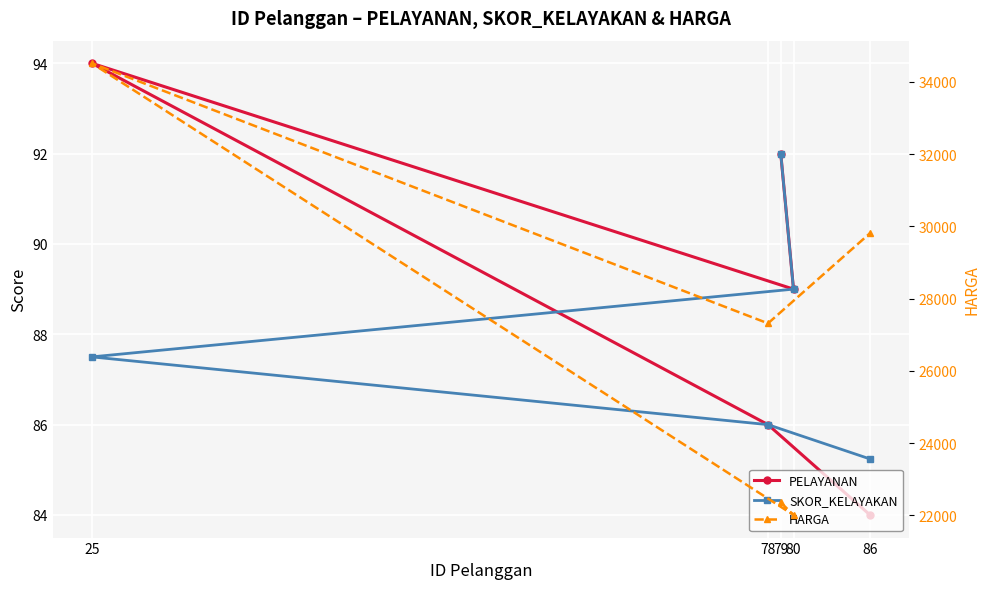

Is the value of PELAYANAN at 80 greater than the value of HARGA at 78?

No